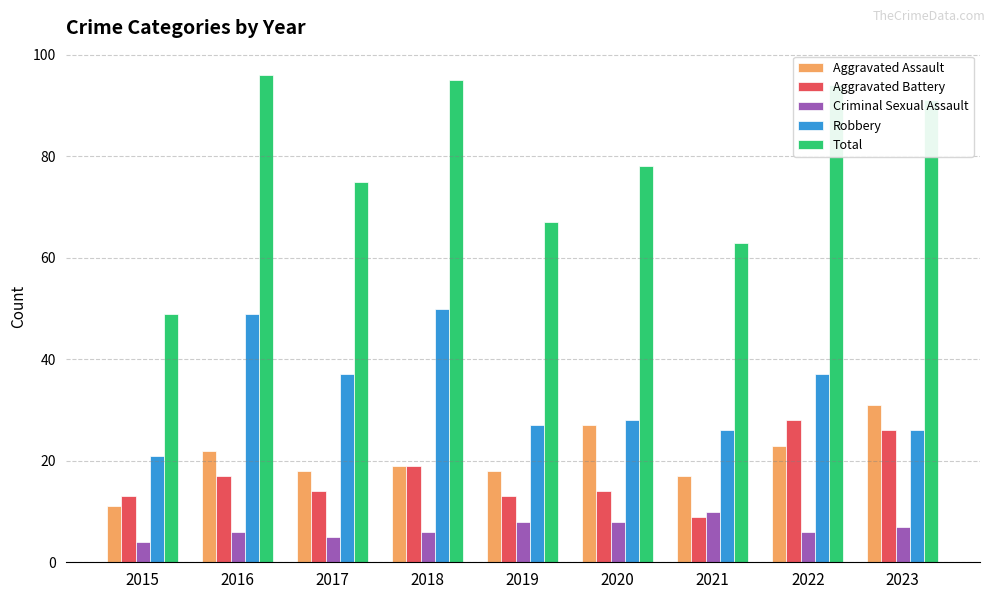

Rank the series at 2017 from lowest to highest value.

Criminal Sexual Assault, Aggravated Battery, Aggravated Assault, Robbery, Total